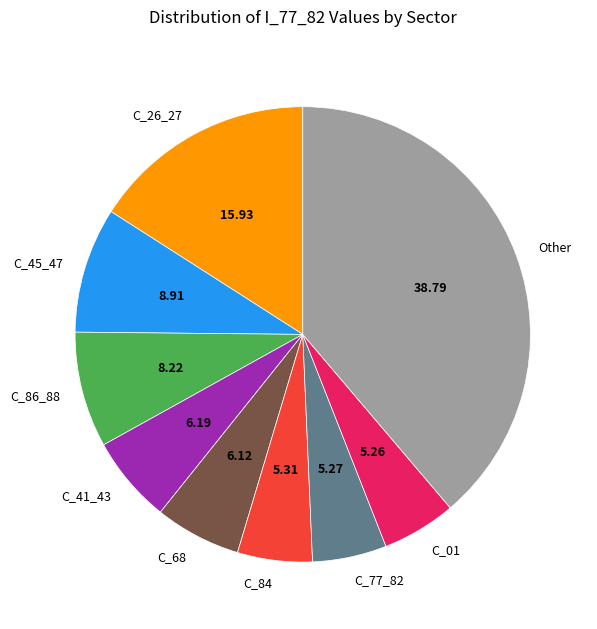

Is there any slice that represents more than half of the pie?

No